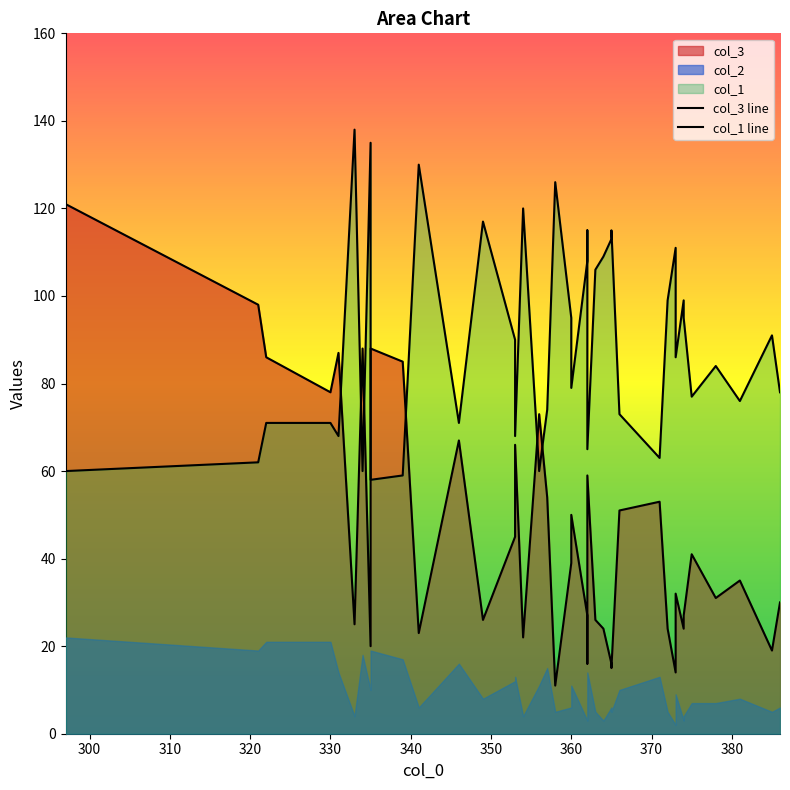

What is the highest value of the col_3 line series?

121